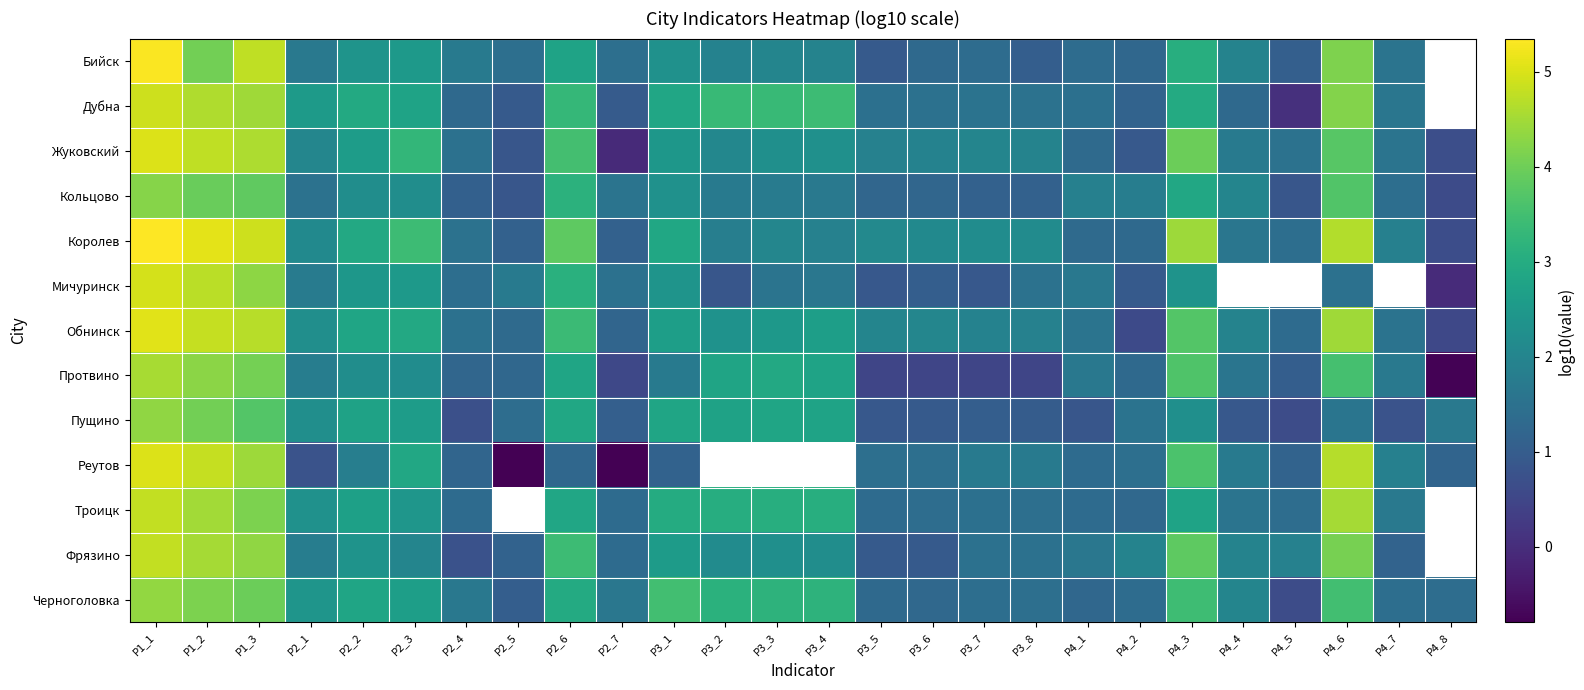

True or false: Мичуринск has a value of 1.5 at P4_6.

True